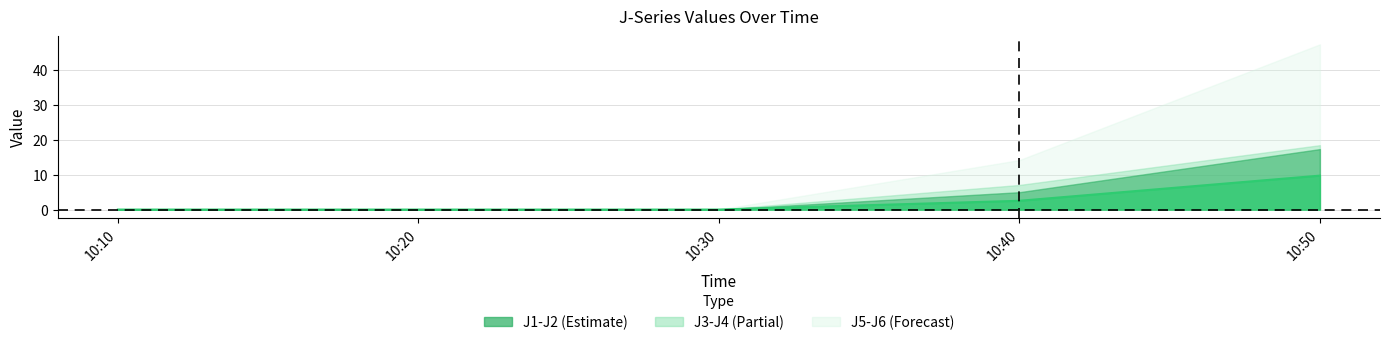

At which category does the chart reach its minimum across all series?

10:10